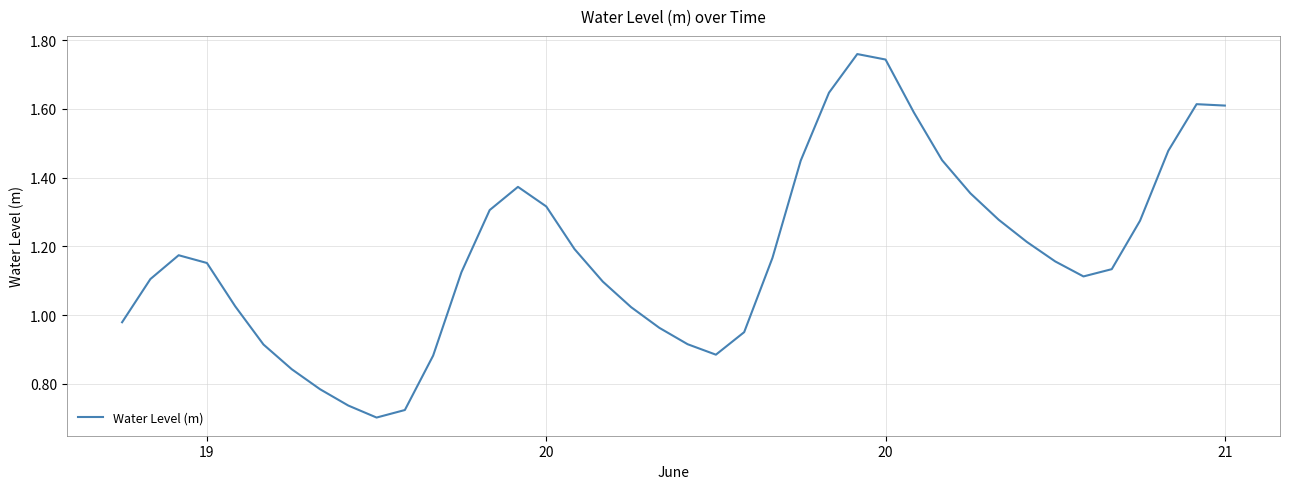

How many lines are shown in the chart?

1